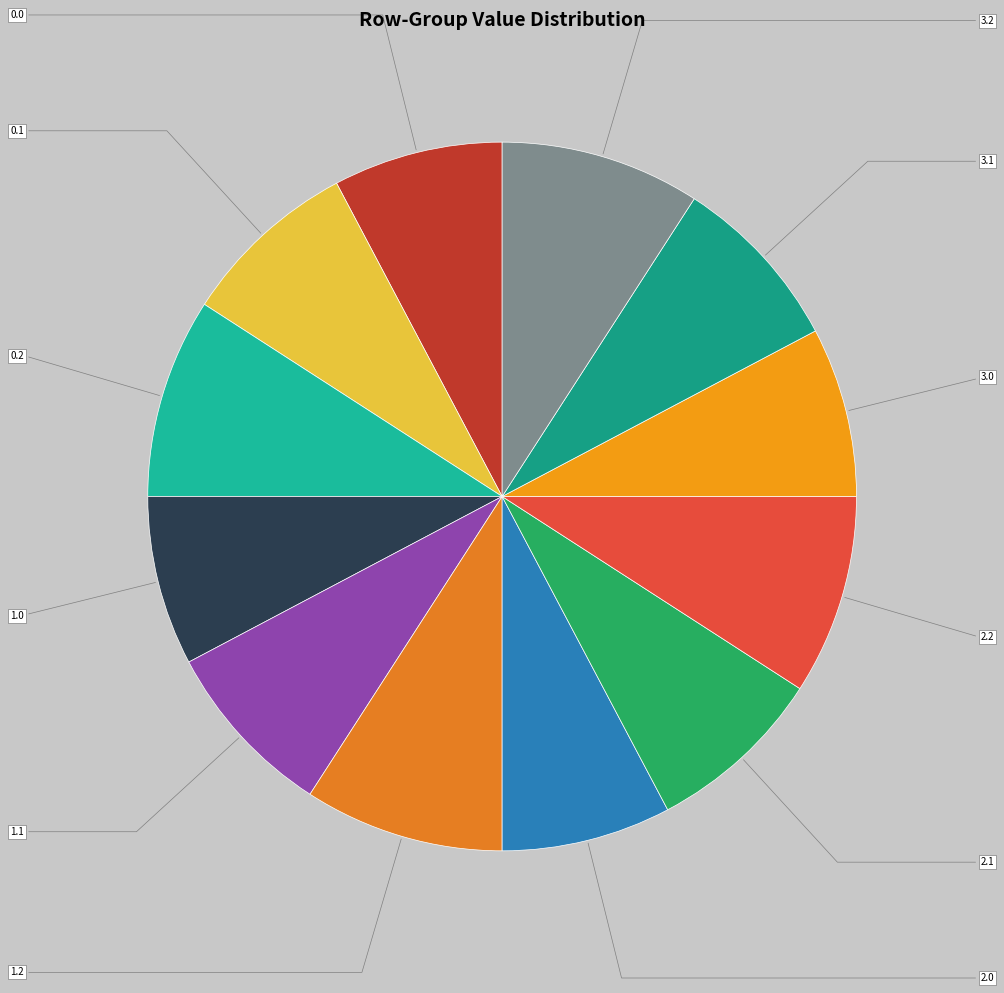

How many slices are in this pie chart?

12